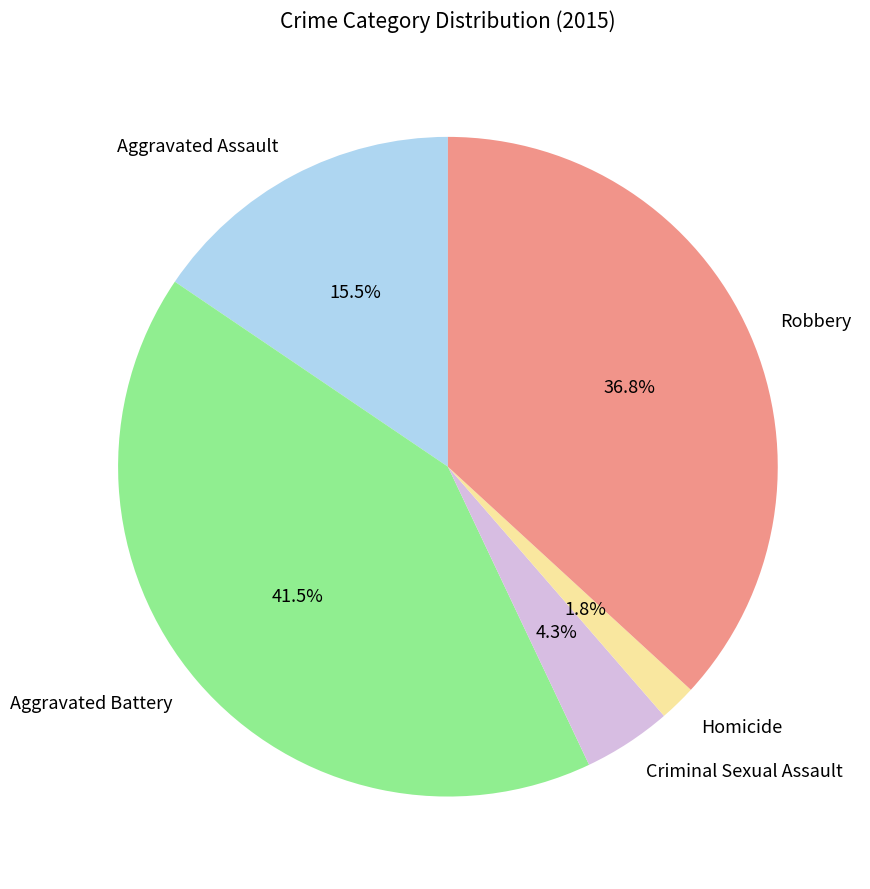

To the nearest percent, what is the average slice percentage?

20%